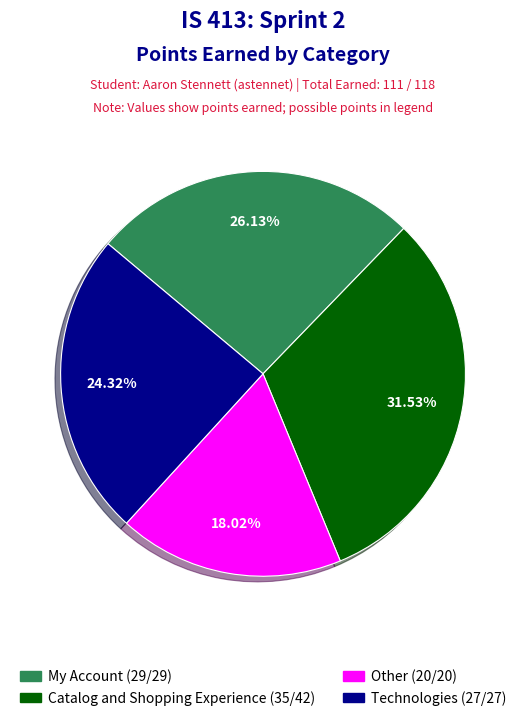

Count the number of slices in the pie.

4